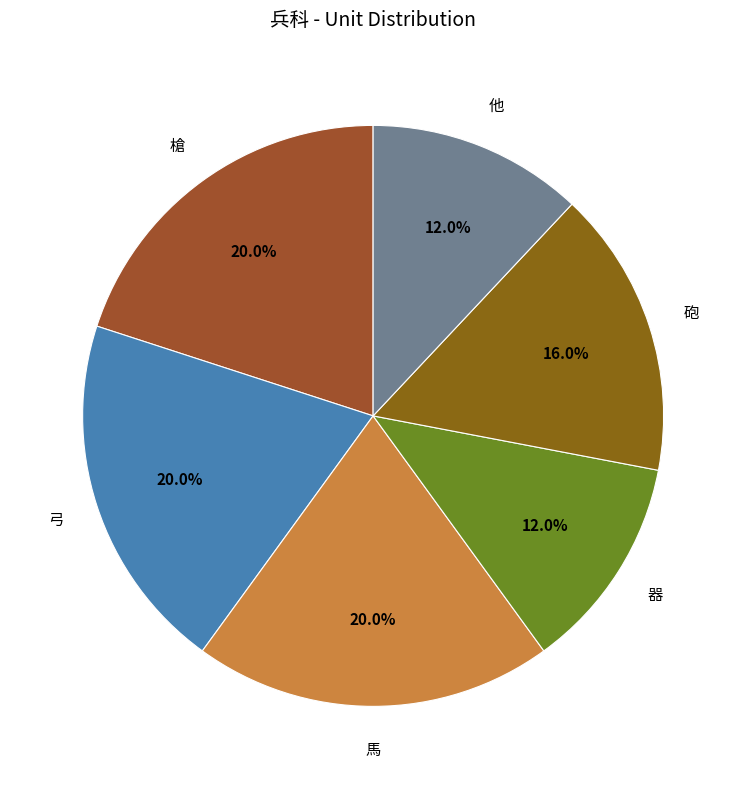

The 他 slice represents 7% of the pie. True or false?

False